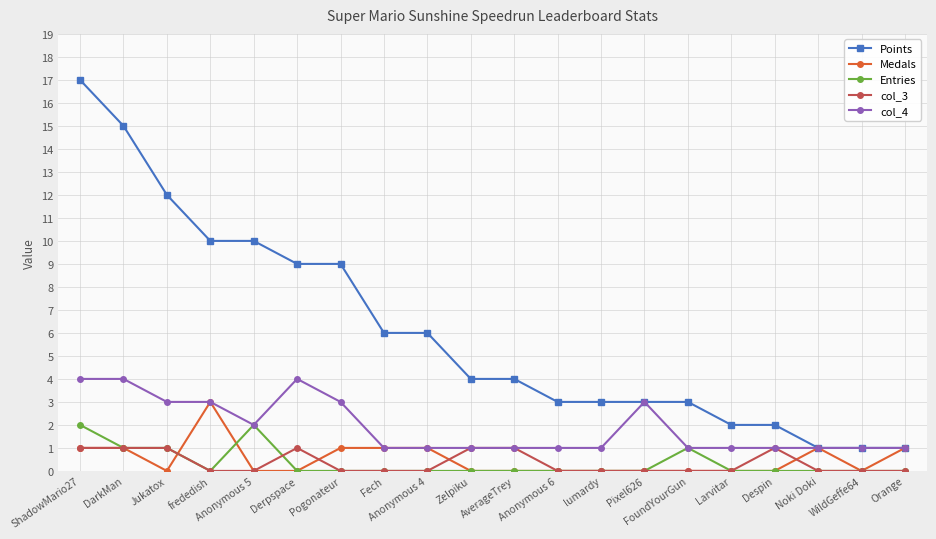

How many series are shown in this chart?

5